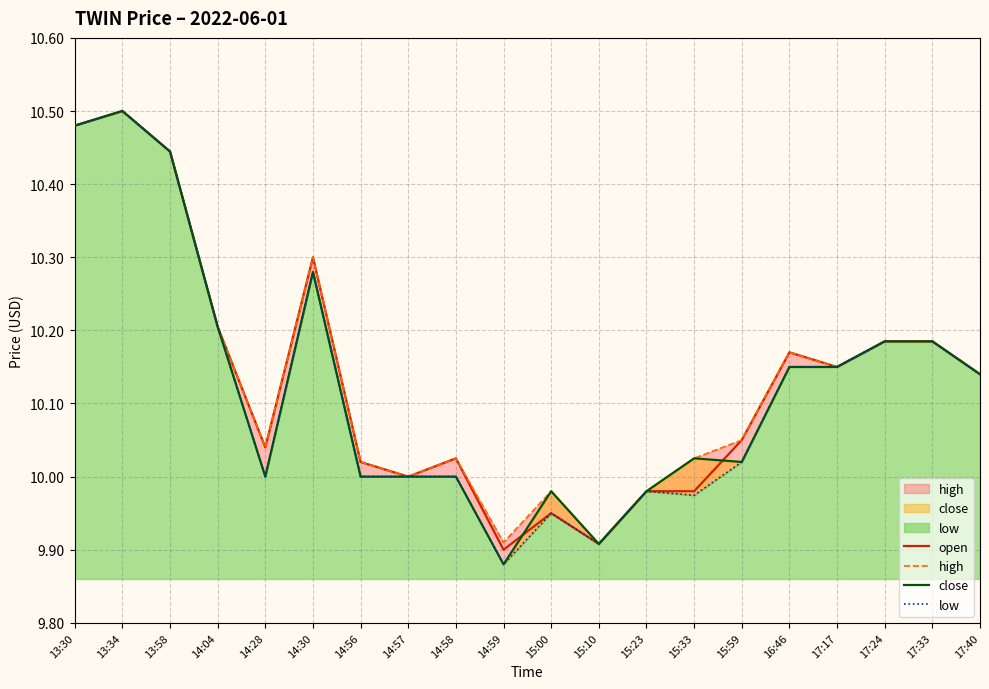

Which series has the largest total across all categories?

high